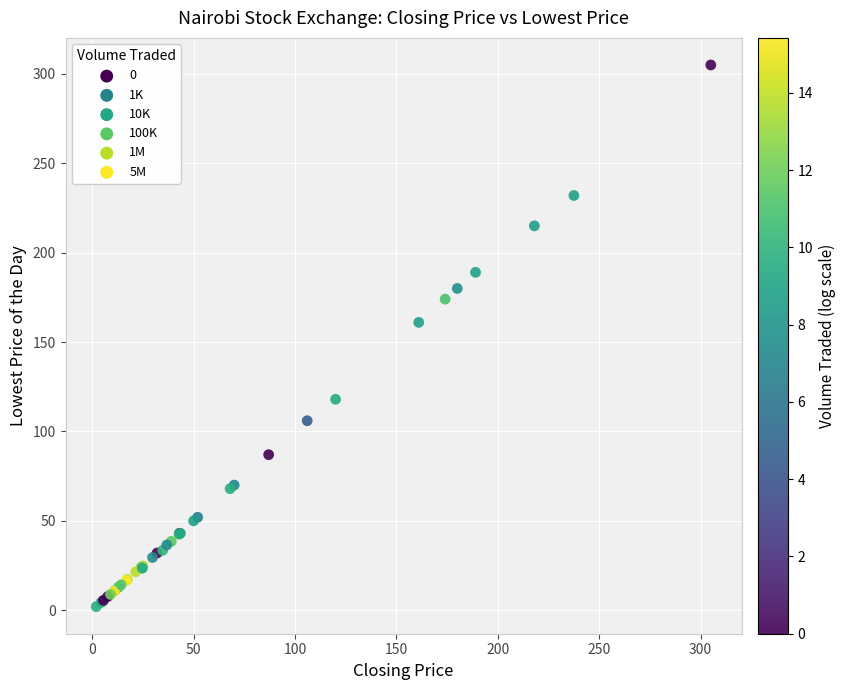

What Y value in the scatter plot is closest to 153?

161.0